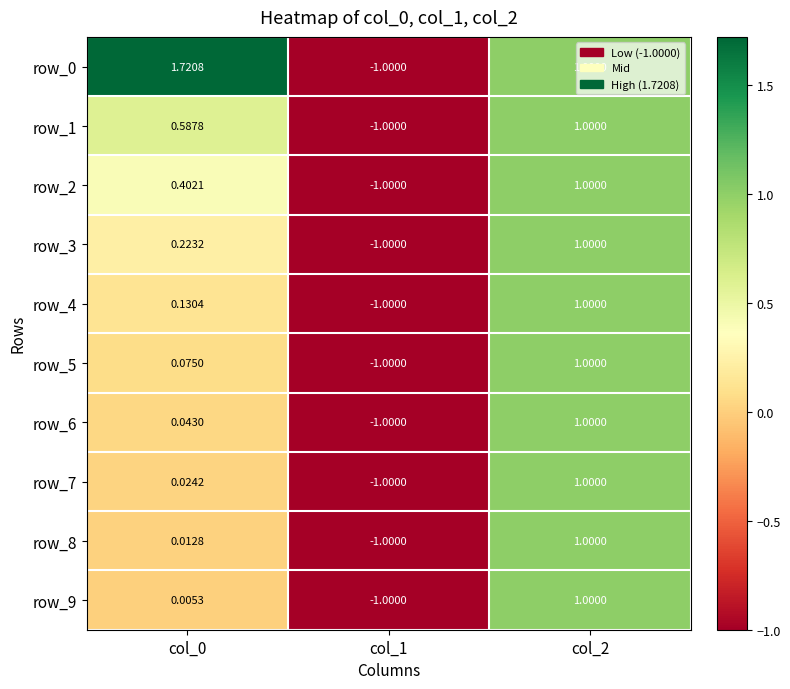

Is the value of row_6 at col_2 greater than the value of row_1 at col_1?

Yes